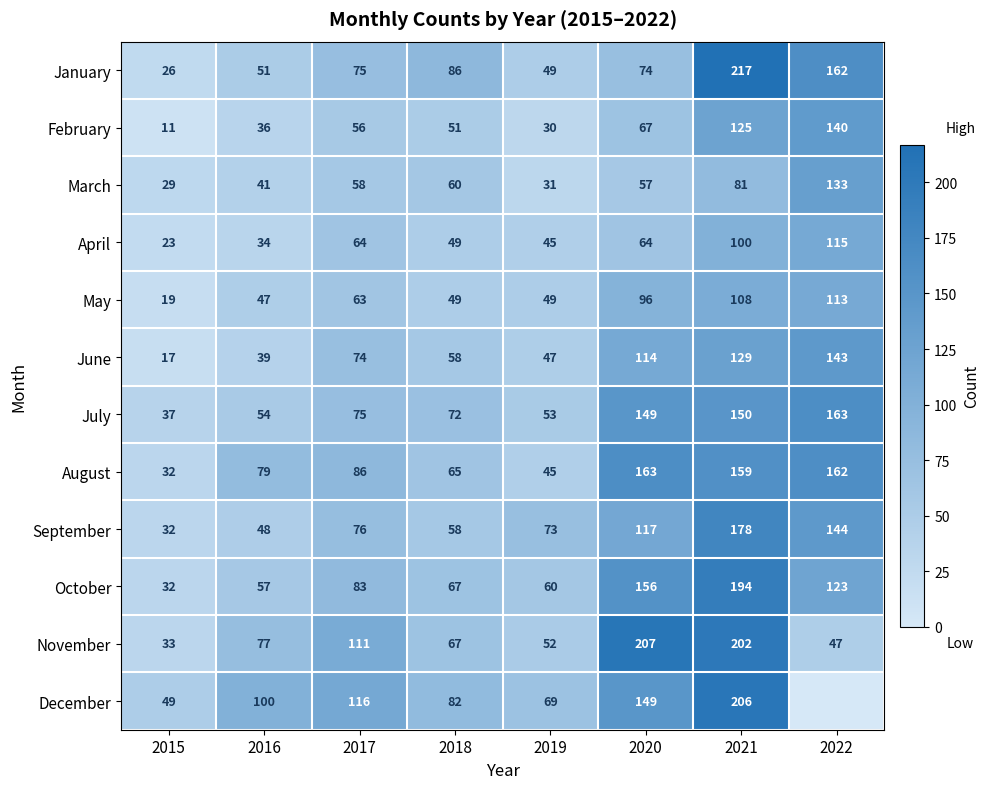

What is the highest value of the November series?

207